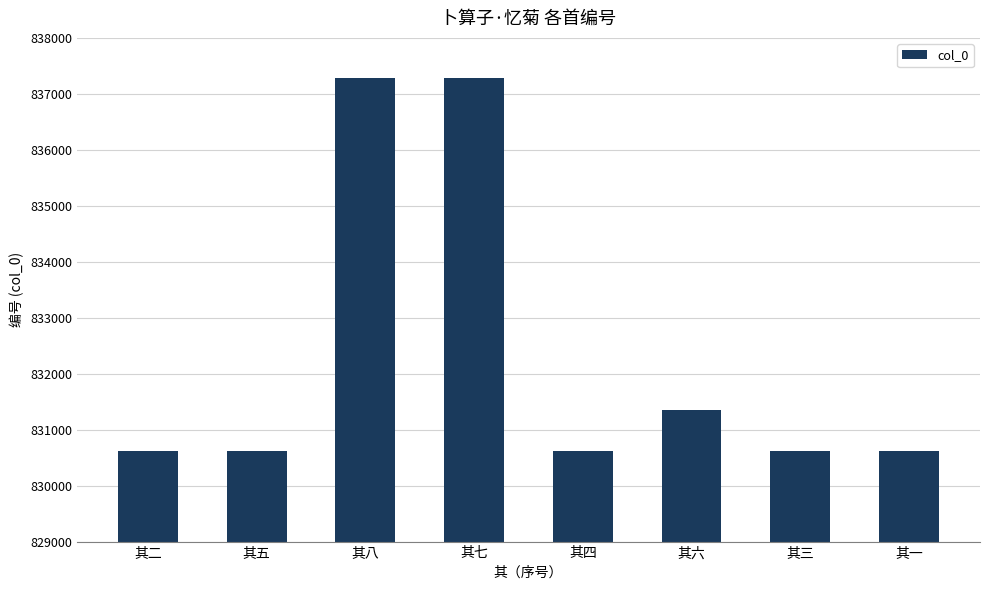

How many bars are there in total?

8